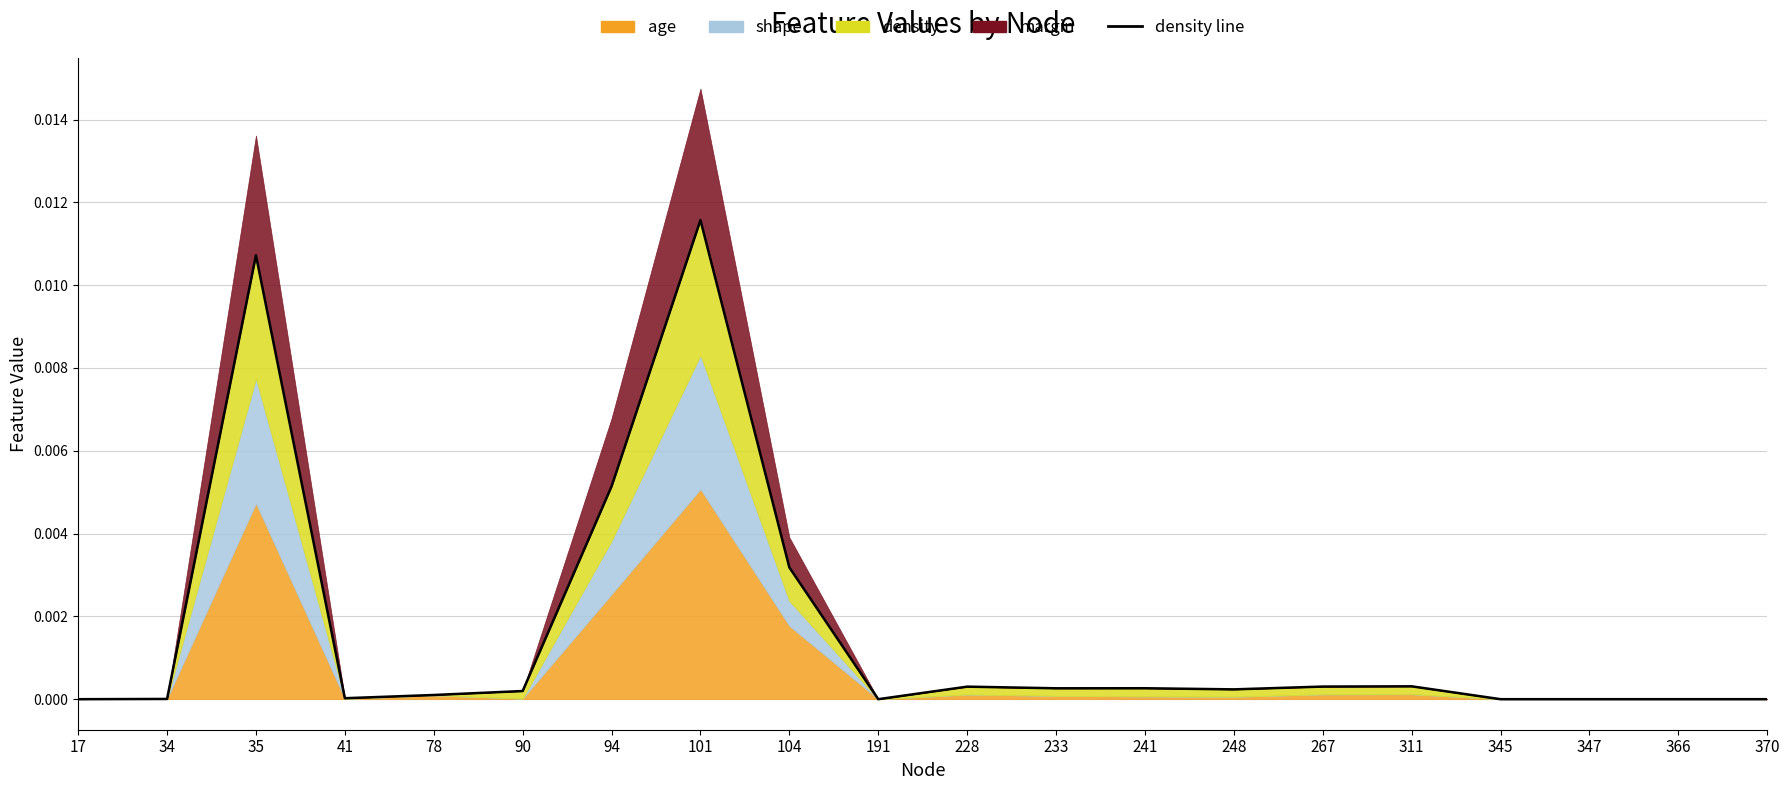

How many lines are shown in the chart?

1